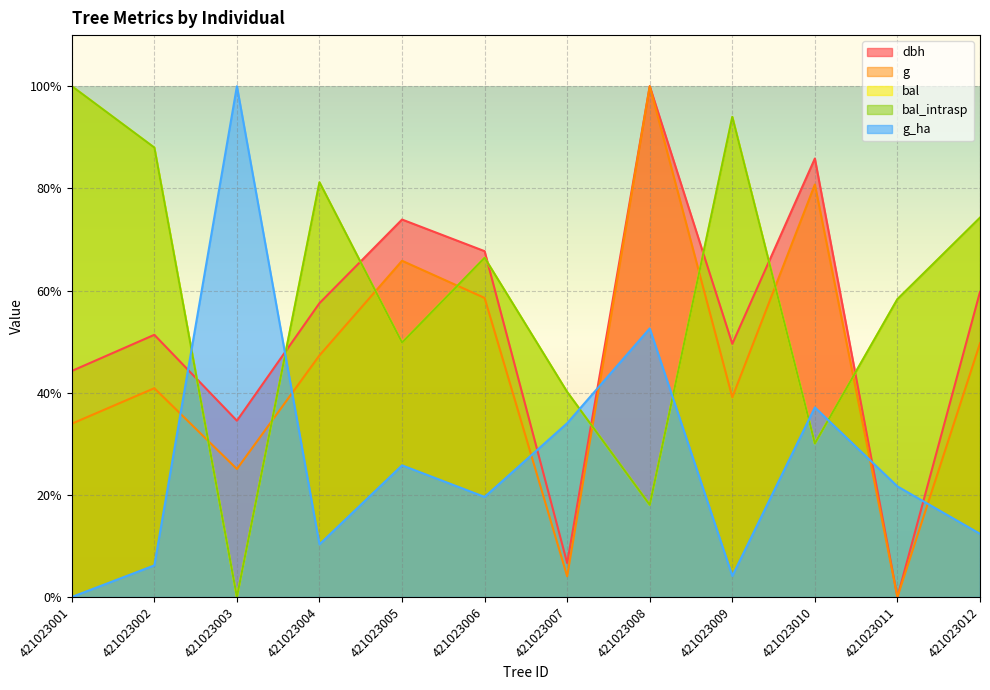

How many data points in bal are above 66?

6